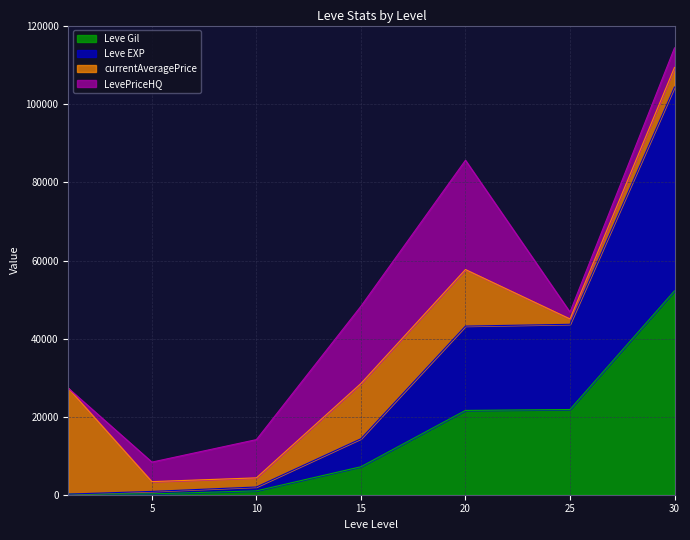

Which series has the largest total across all categories?

Leve EXP